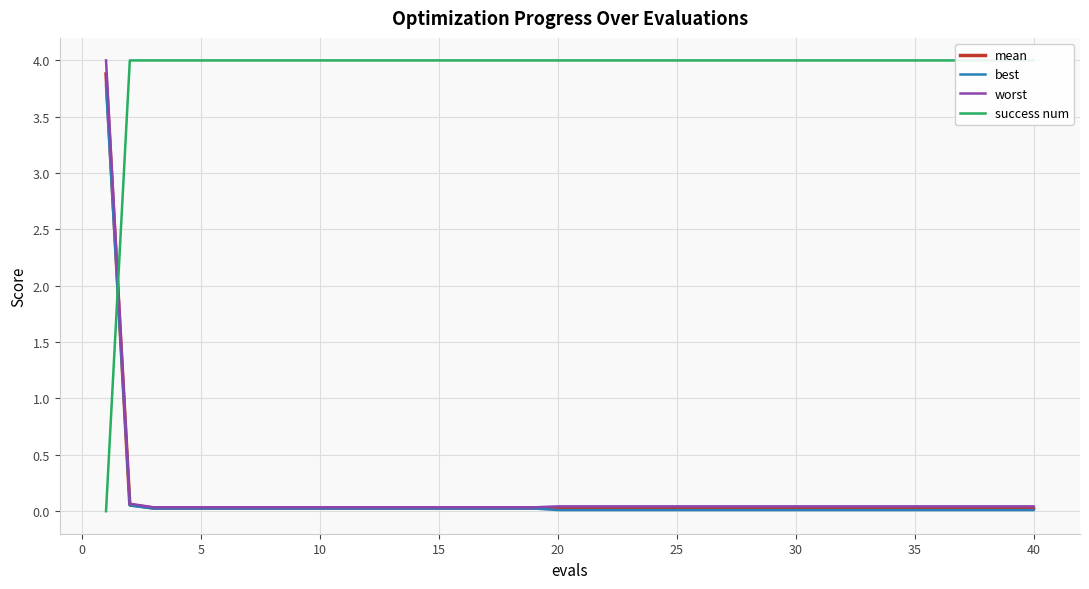

What is the maximum value for worst?

4.0